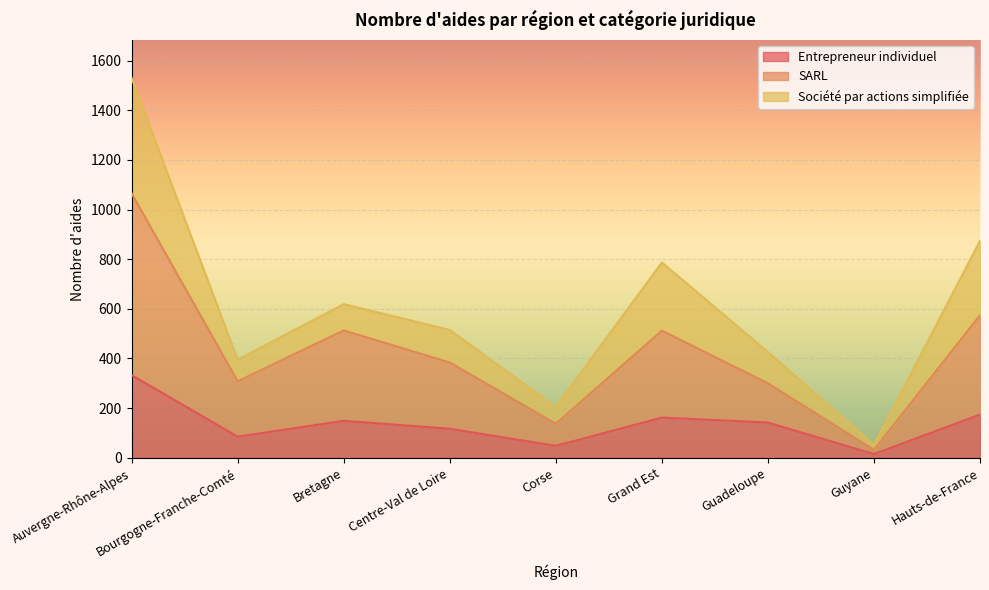

What position from the right is Auvergne-Rhône-Alpes?

9